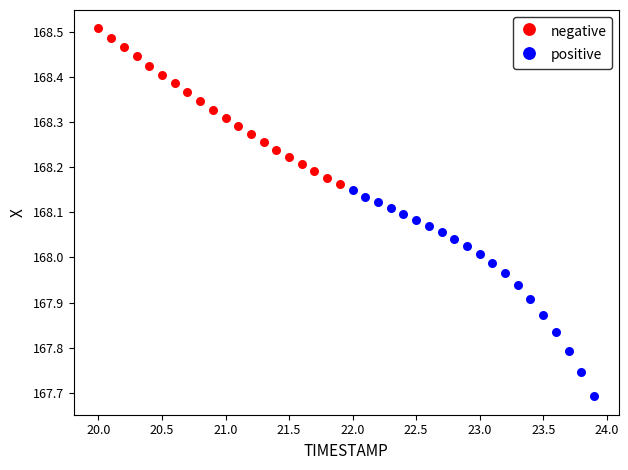

Which series reaches the minimum Y coordinate?

positive